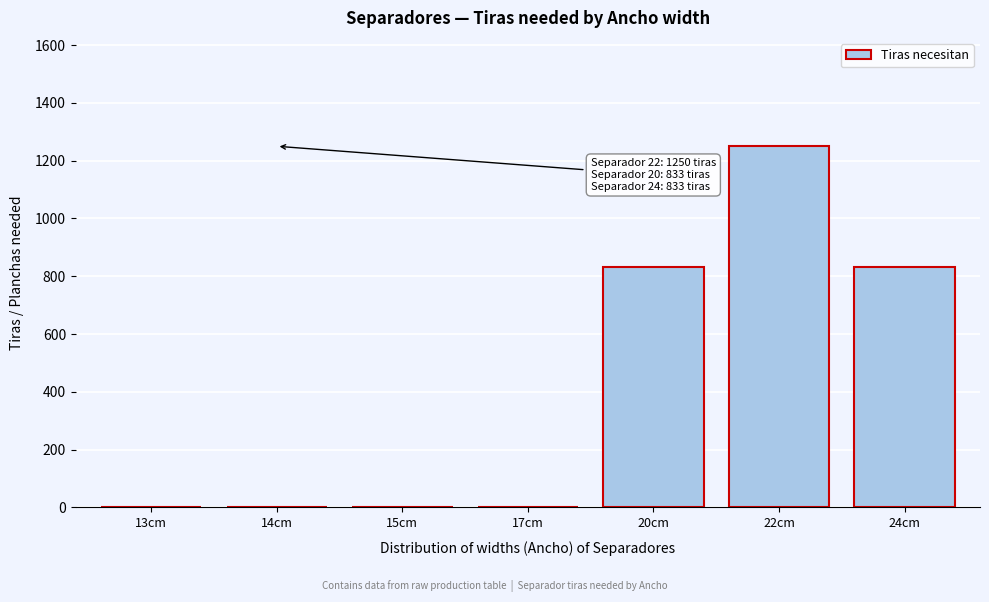

Reading right to left, extract all data points from this chart.

24cm=833.3	22cm=1250.0	20cm=833.3	17cm=0.0	15cm=0.0	14cm=0.0	13cm=0.0